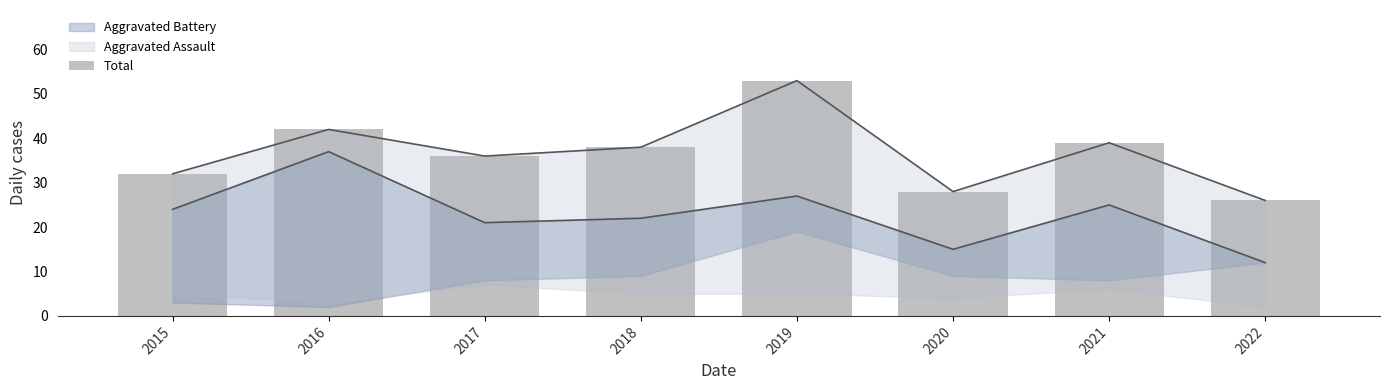

What is the difference between the maximum and minimum values?

27